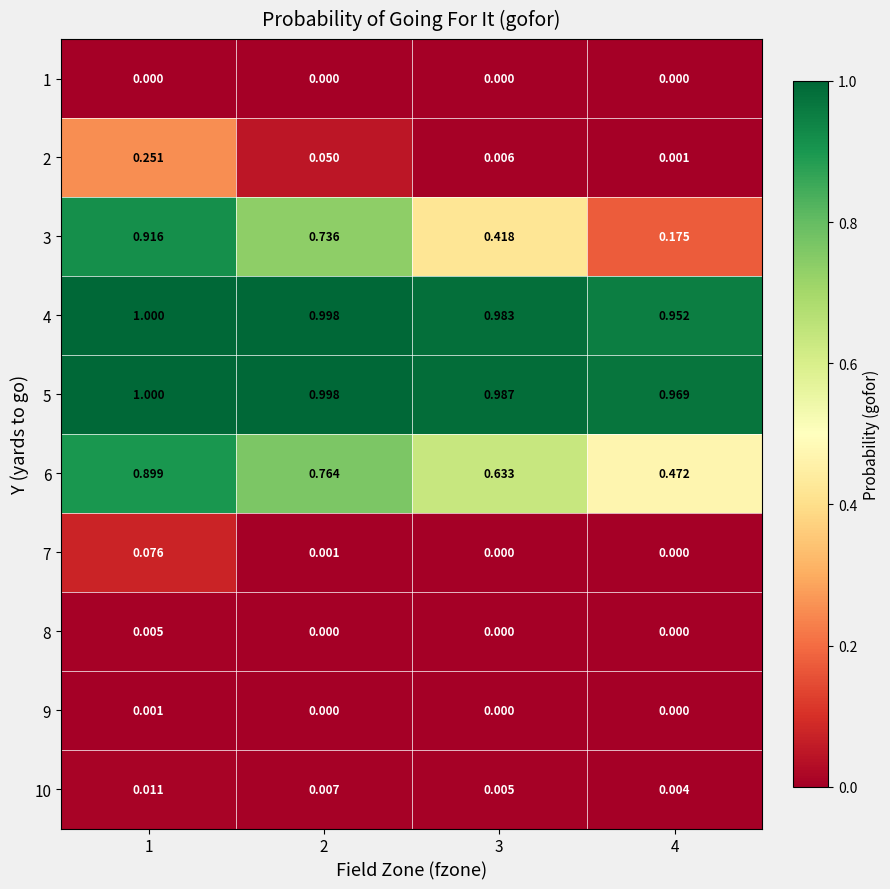

How many series are shown in this chart?

10